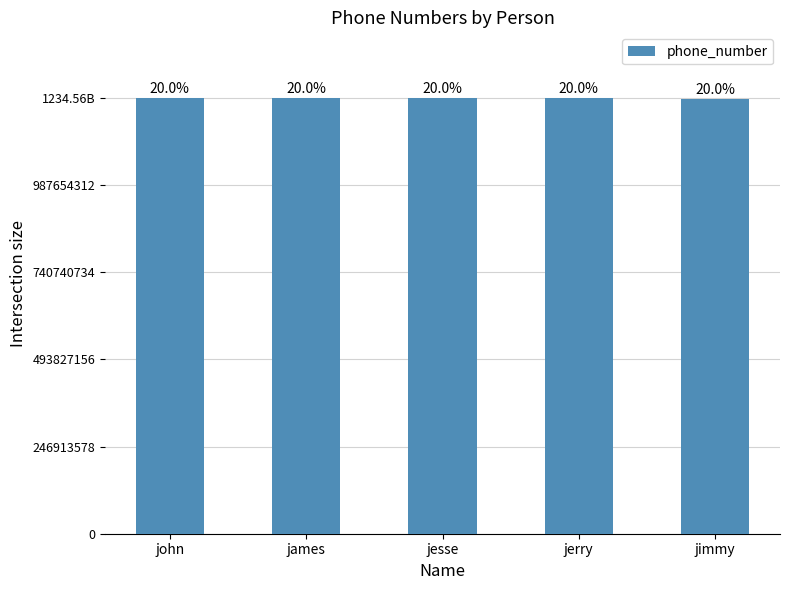

Where does the data first go above 1234556788?

john